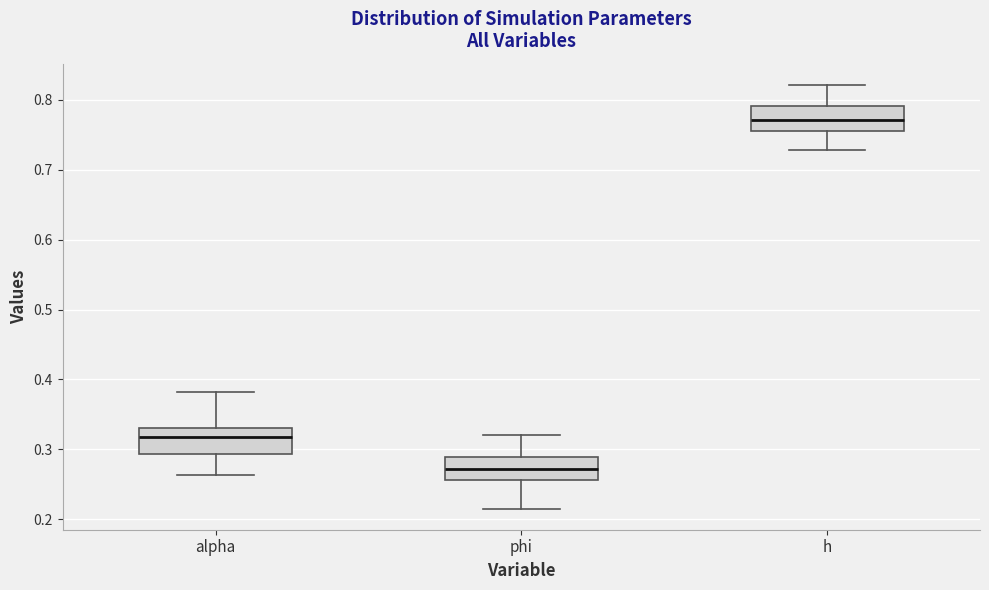

Which box has the highest median line?

h